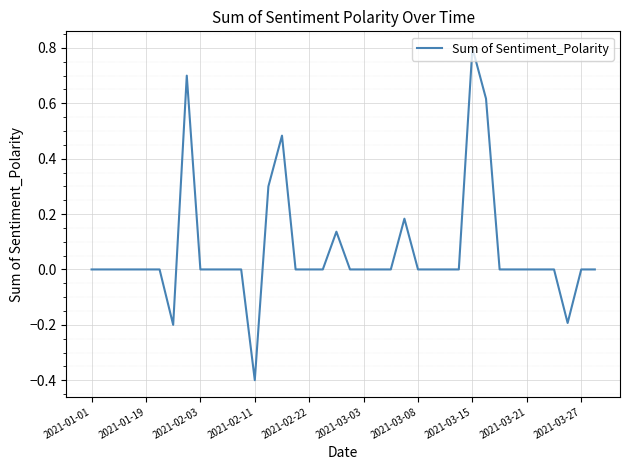

What is the smallest value displayed?

-0.4